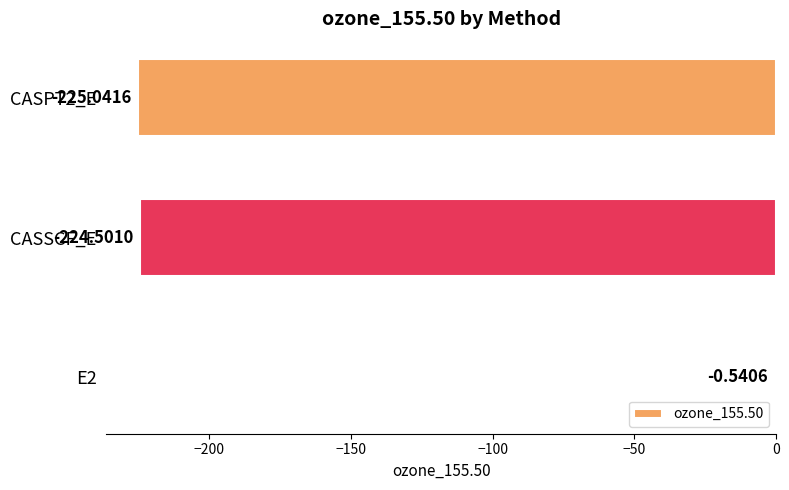

Between CASSCF_E and CASPT2_E, which is larger?

CASSCF_E